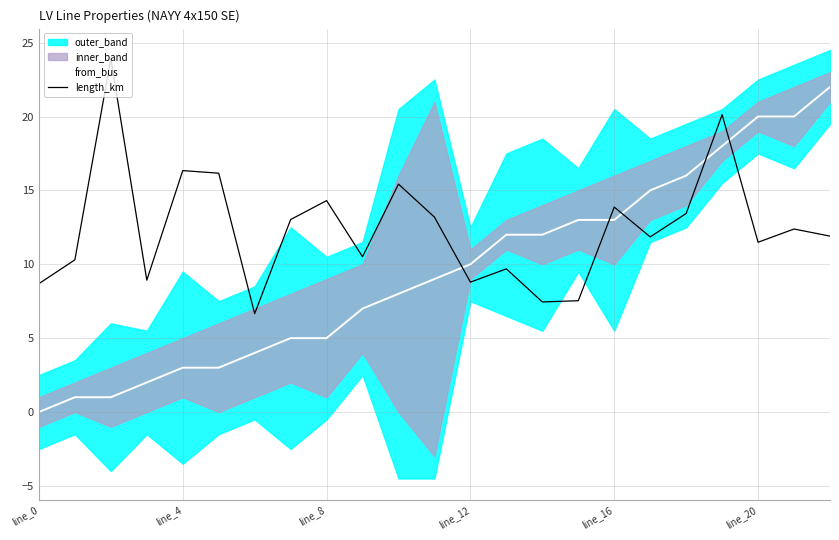

At which category is the sum across all series the highest?

19